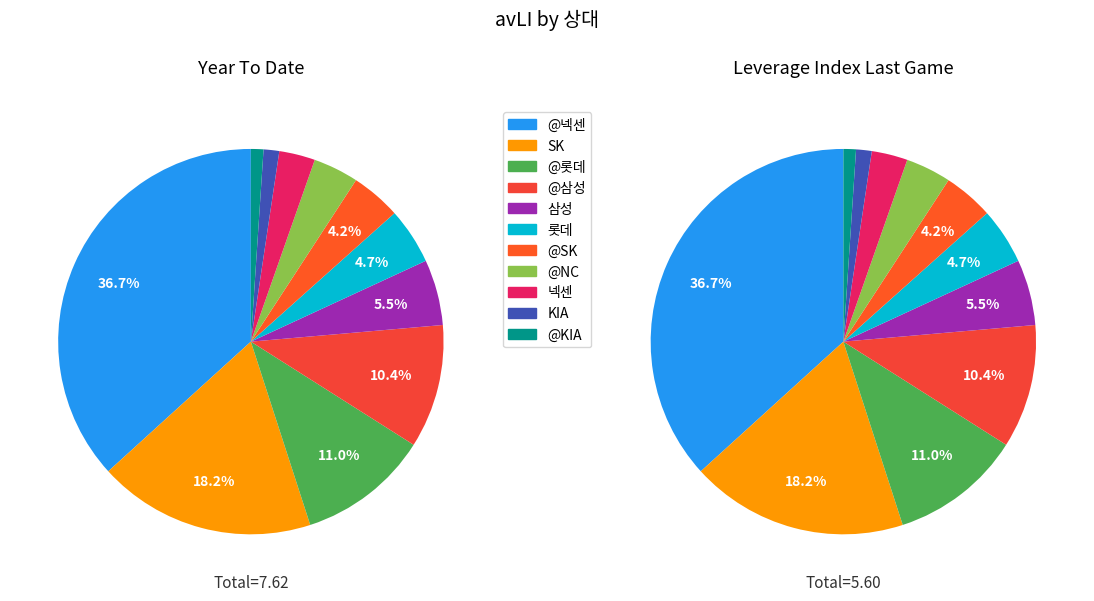

To the nearest percent, what percentage of the pie is @KIA?

1%